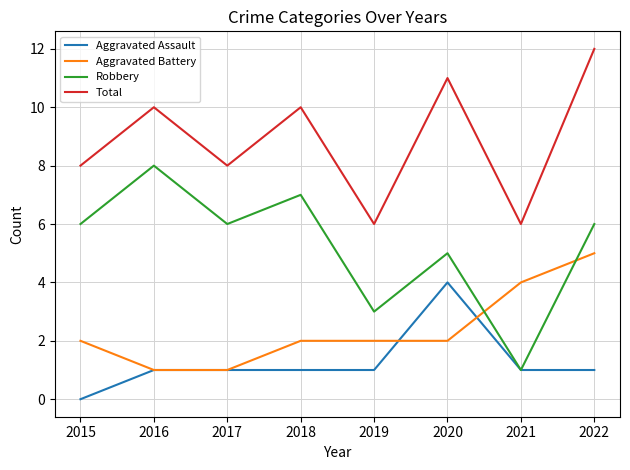

List the series in order of their peak value, lowest first.

Aggravated Assault, Aggravated Battery, Robbery, Total